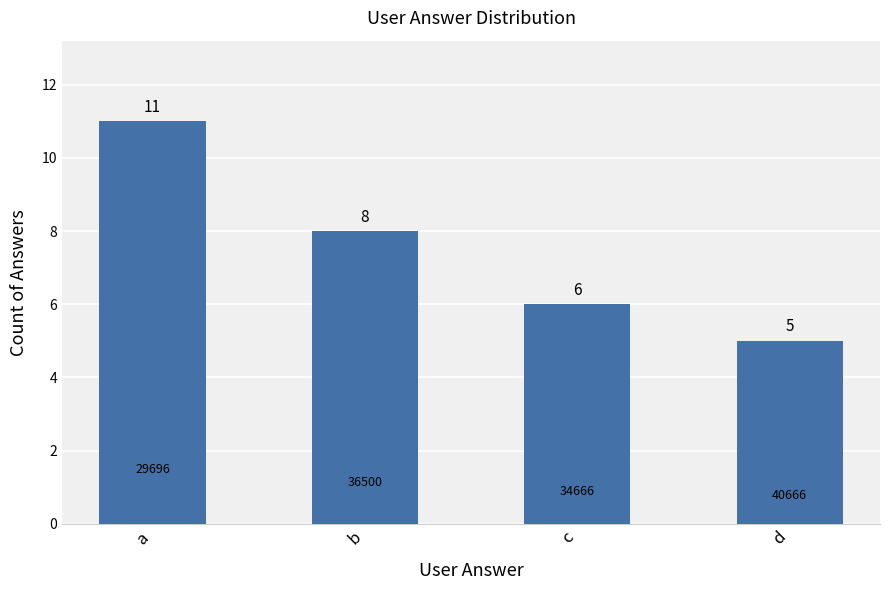

Reading left to right, list all the values displayed in this chart.

a=11	b=8	c=6	d=5